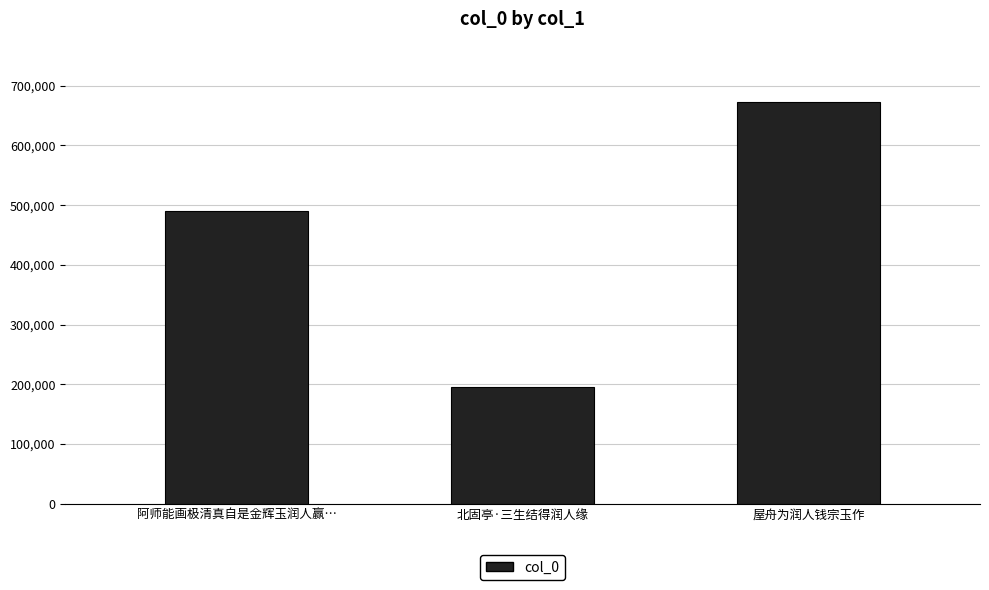

Count the values in the range 196233 to 672817.

3